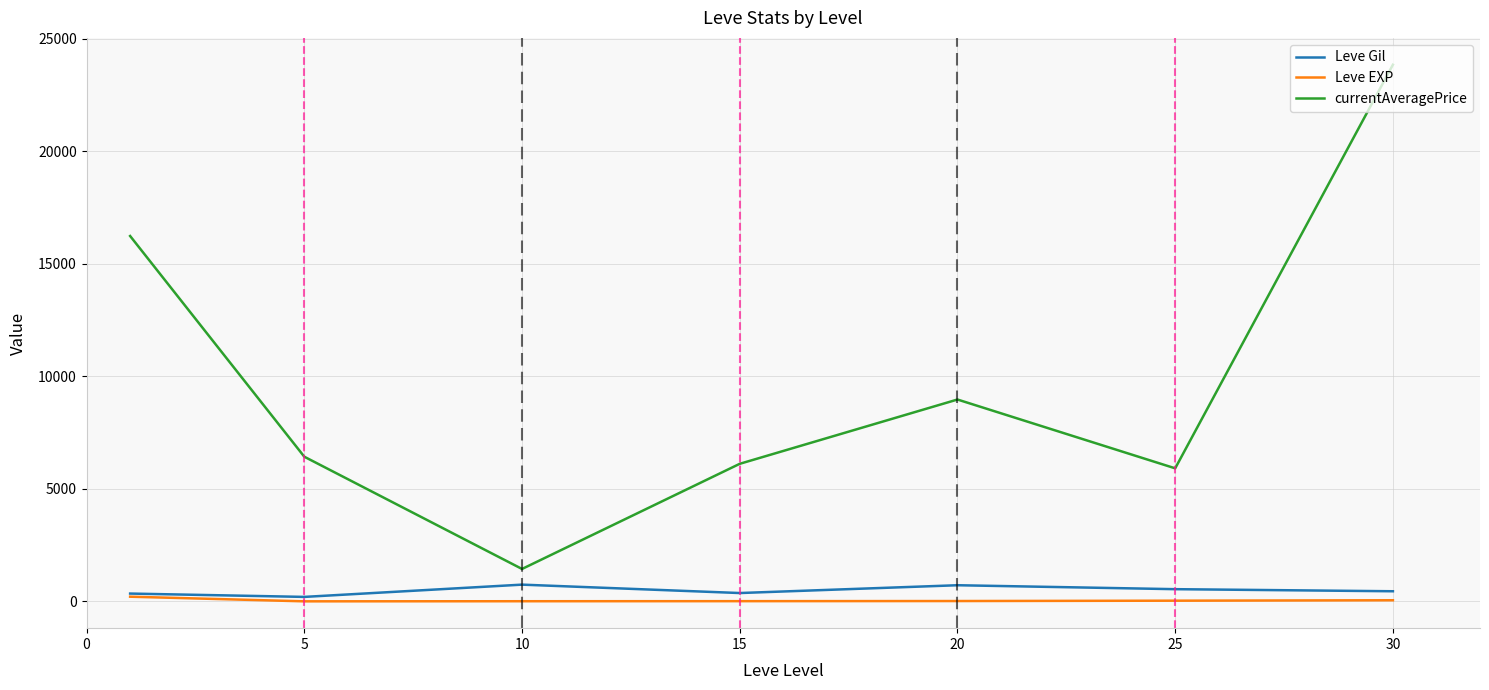

Which series has the widest spread of values?

currentAveragePrice